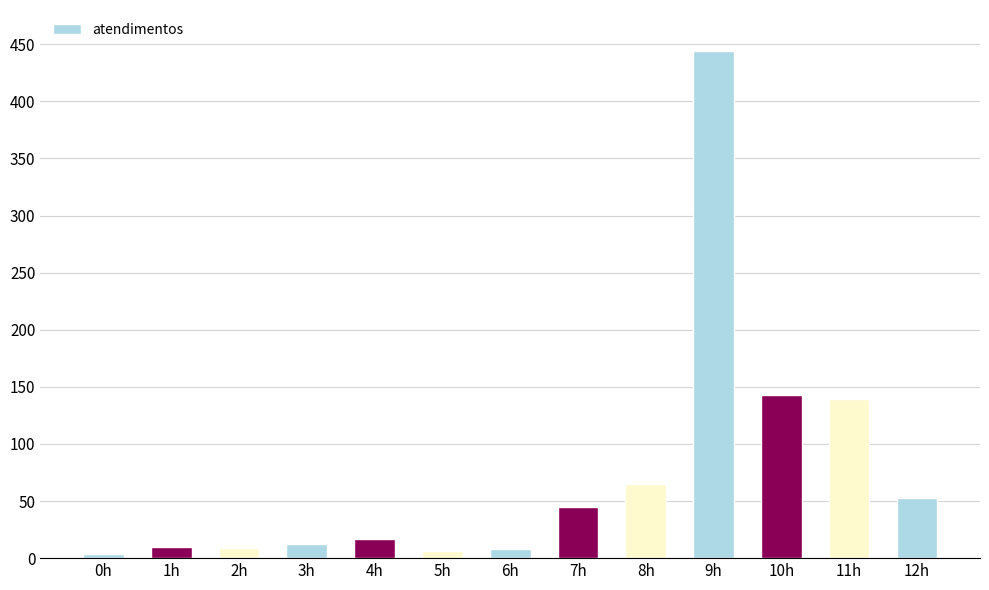

What is the label of the 10th bar from the left?

9h